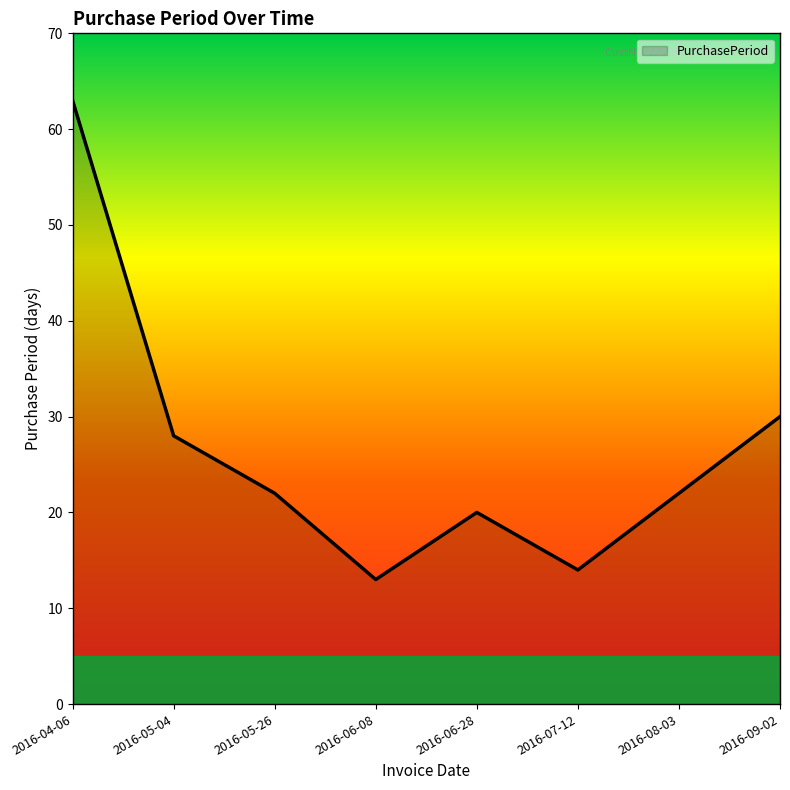

Which has a higher value, 2016-06-08 or 2016-04-06?

2016-04-06